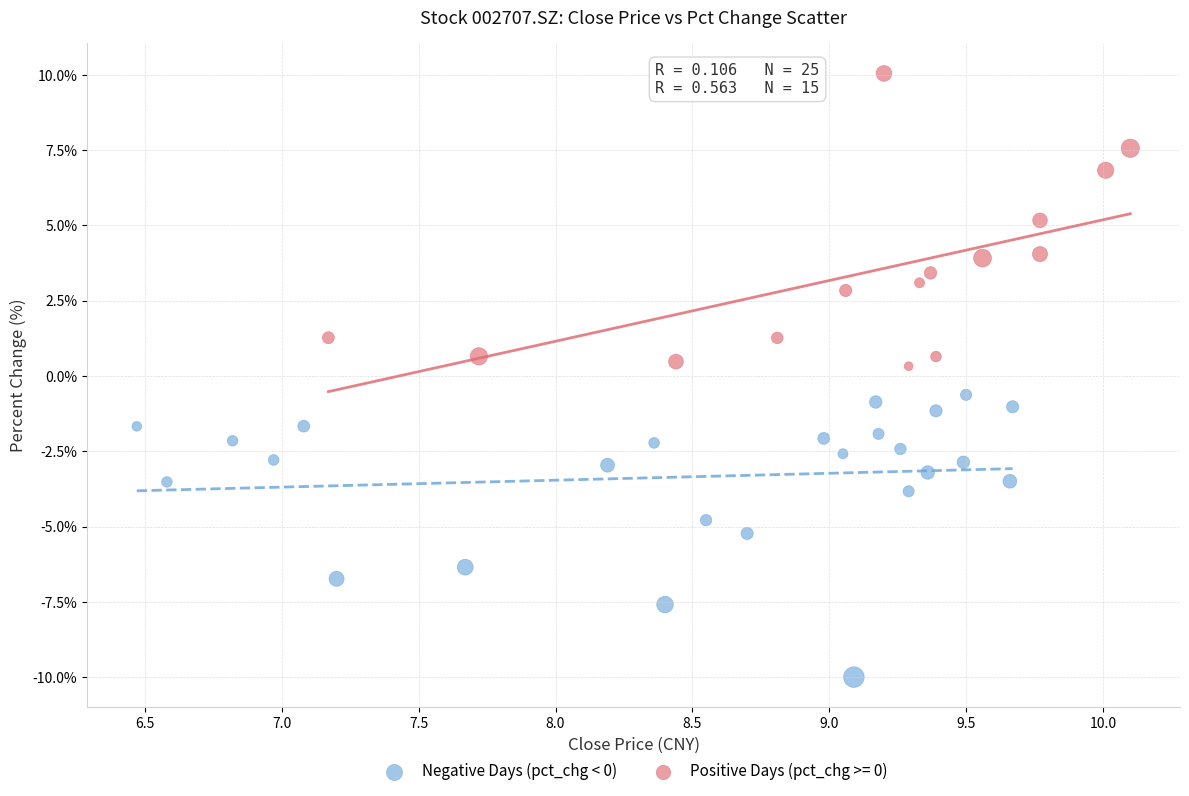

Which series has the largest Y range (max minus min)?

Positive Days (pct_chg >= 0)